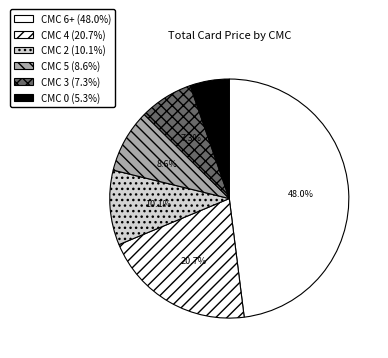

Count the number of slices in the pie.

6